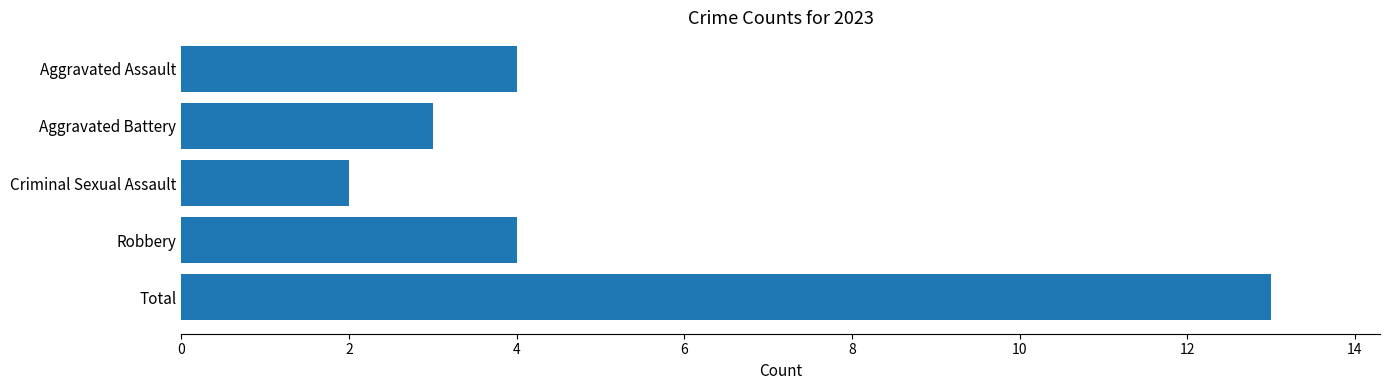

What is the label of the 3rd bar from the bottom?

Criminal Sexual Assault